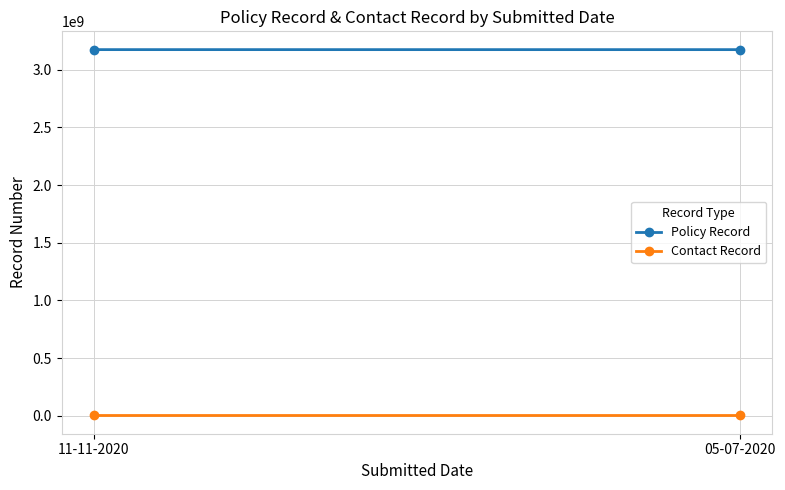

What is the sum of all Policy Record values?

6345355645